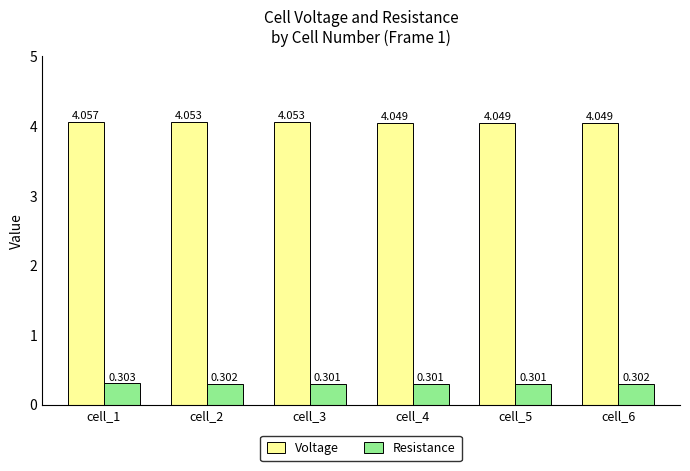

Does the chart contain any negative values?

No